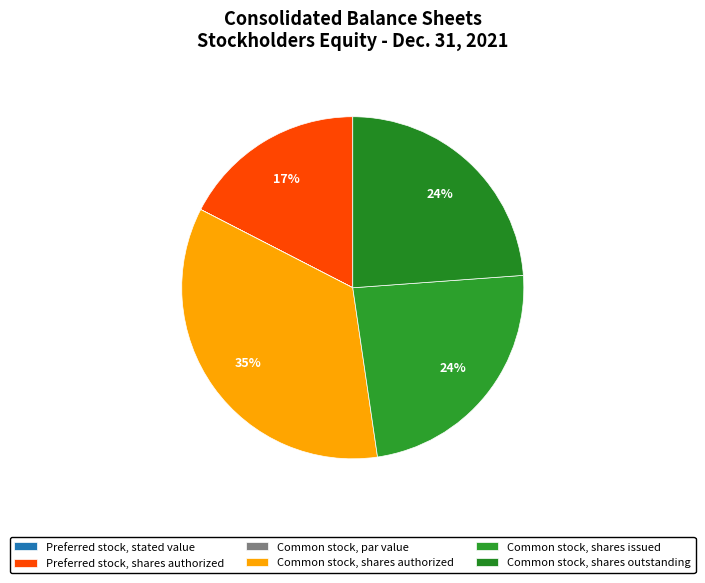

To the nearest percent, what portion does Preferred stock, shares authorized represent?

17%